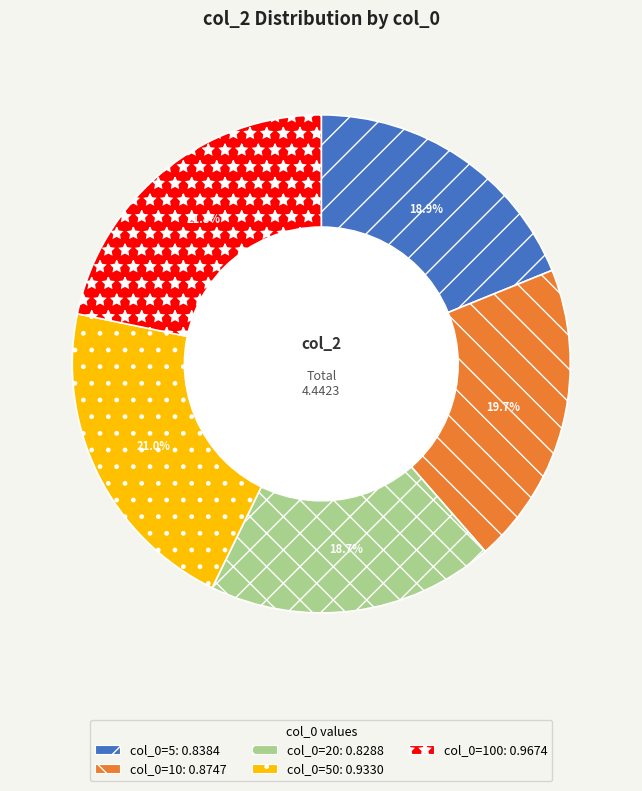

To the nearest percent, what is the average slice percentage?

20%